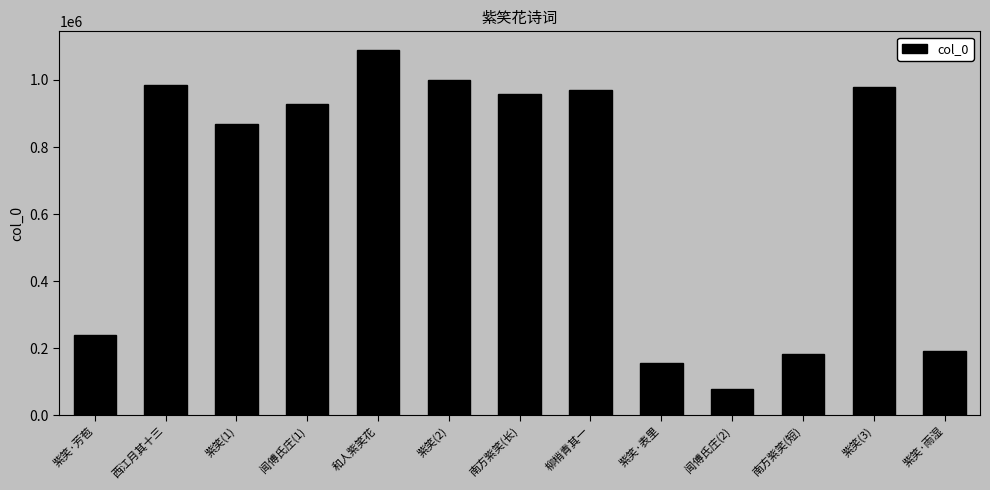

What is the value of the 11th bar from the left?

181767